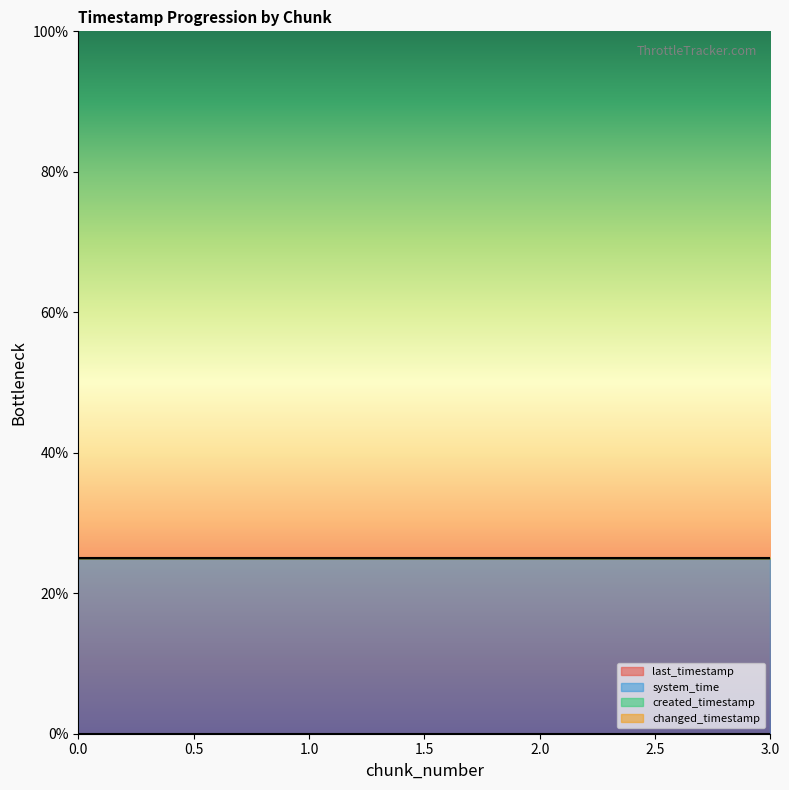

Reading left to right, transcribe all the data shown in this chart.

last_timestamp: 0=0.0	1=0.0	2=0.0	3=0.0
system_time: 0=25.0	1=25.0	2=25.0	3=25.0
created_timestamp: 0=25.0	1=25.0	2=25.0	3=25.0
changed_timestamp: 0=25.0	1=25.0	2=25.0	3=25.0